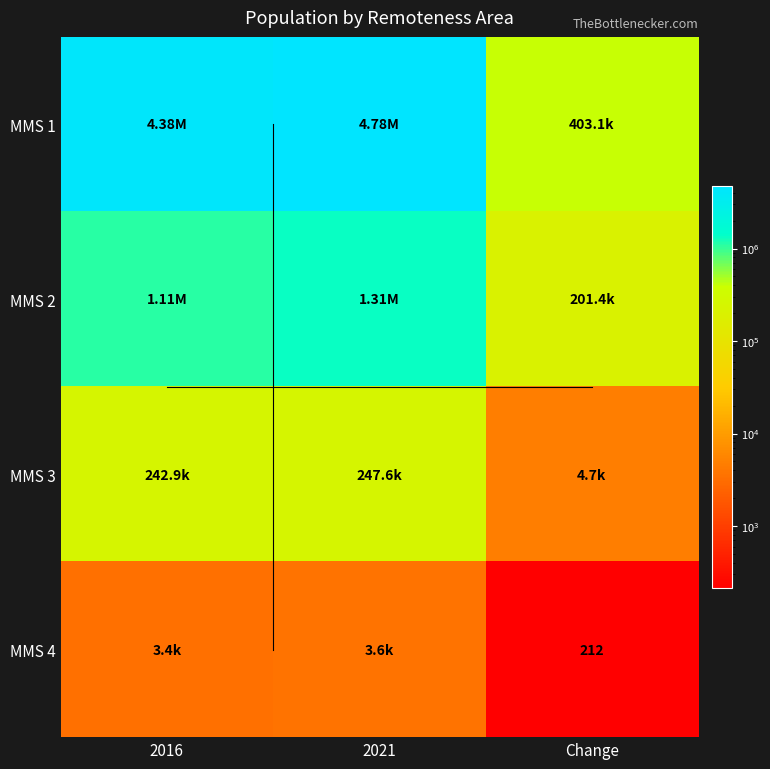

The value of MMS 1 at Change is 653556. True or false?

False